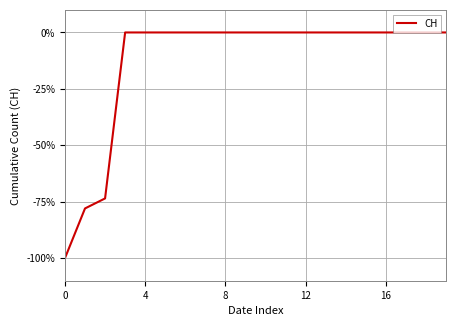

What is the difference between the maximum and minimum values?

100.0